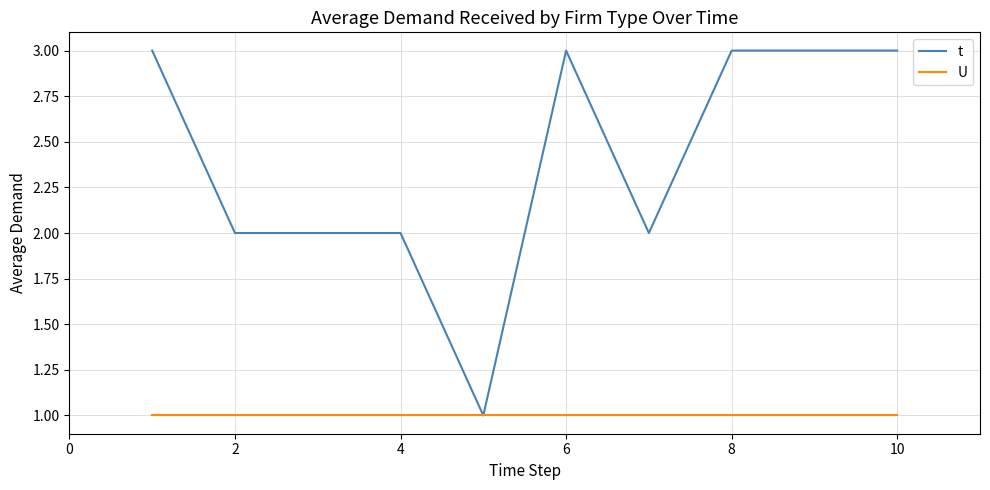

How many distinct data groups are displayed?

2